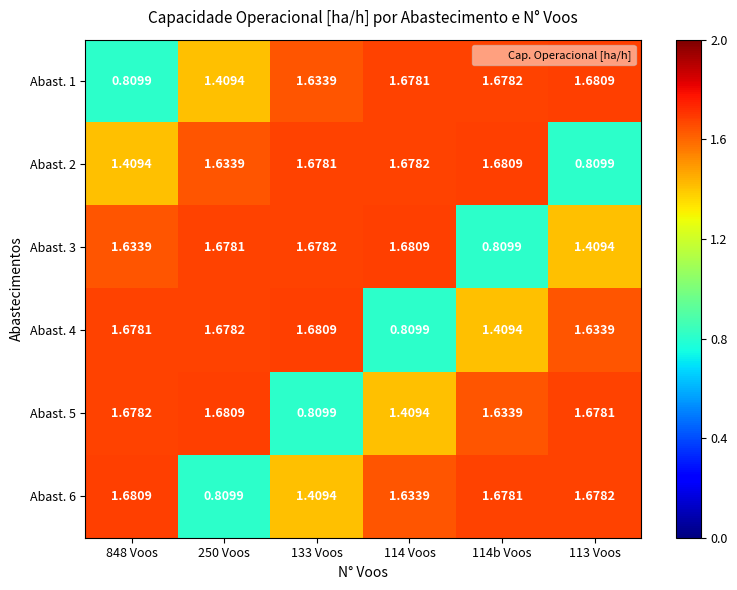

How many data points does each series have?

6